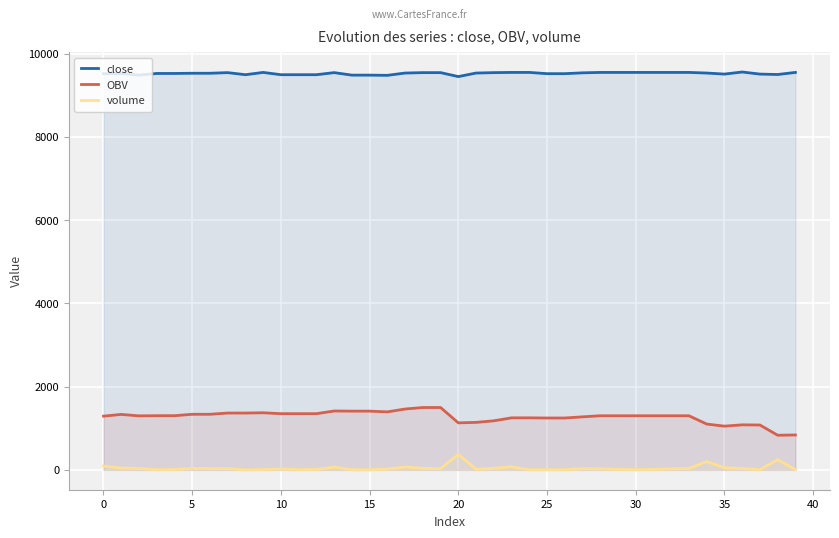

What is the sum of all OBV values?

50907.3